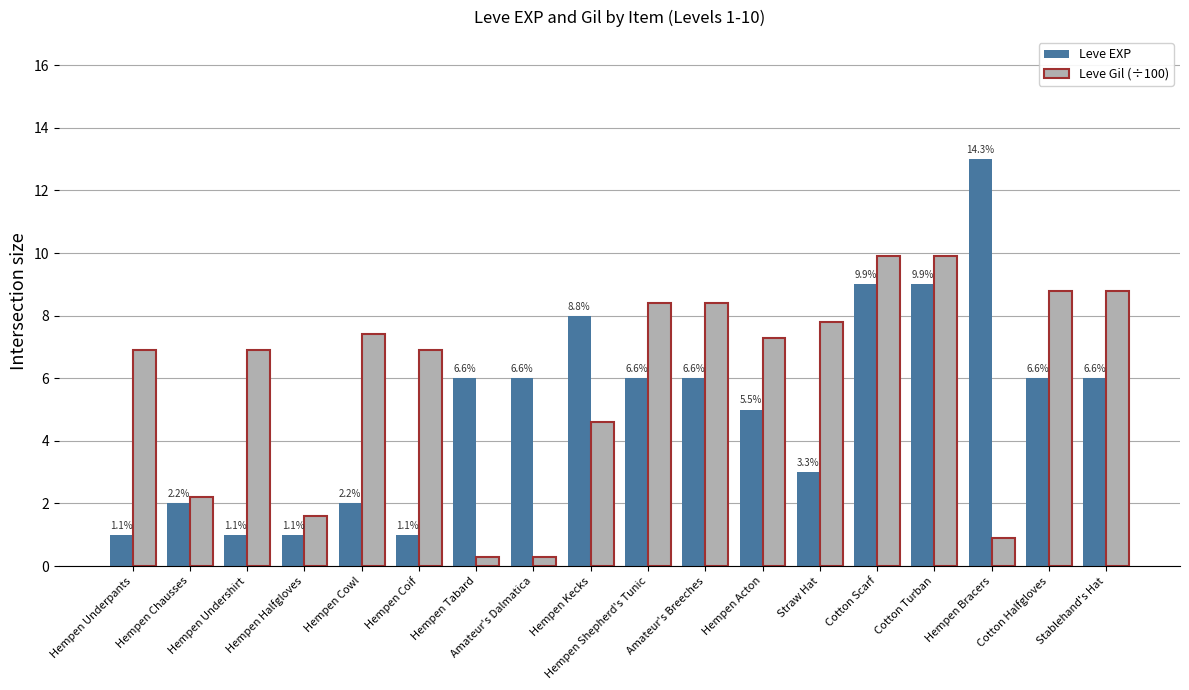

What are all the series names shown in the legend?

Leve EXP, Leve Gil (÷100)